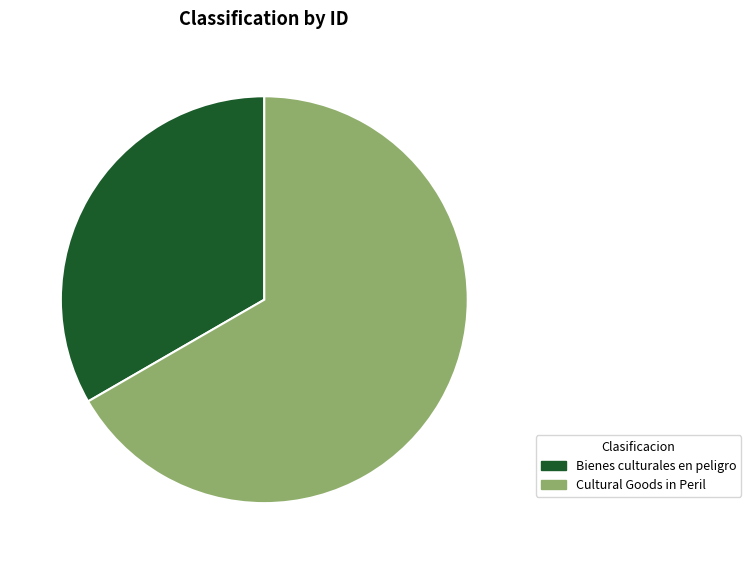

Rank the categories by value from lowest to highest.

Bienes culturales en peligro, Cultural Goods in Peril